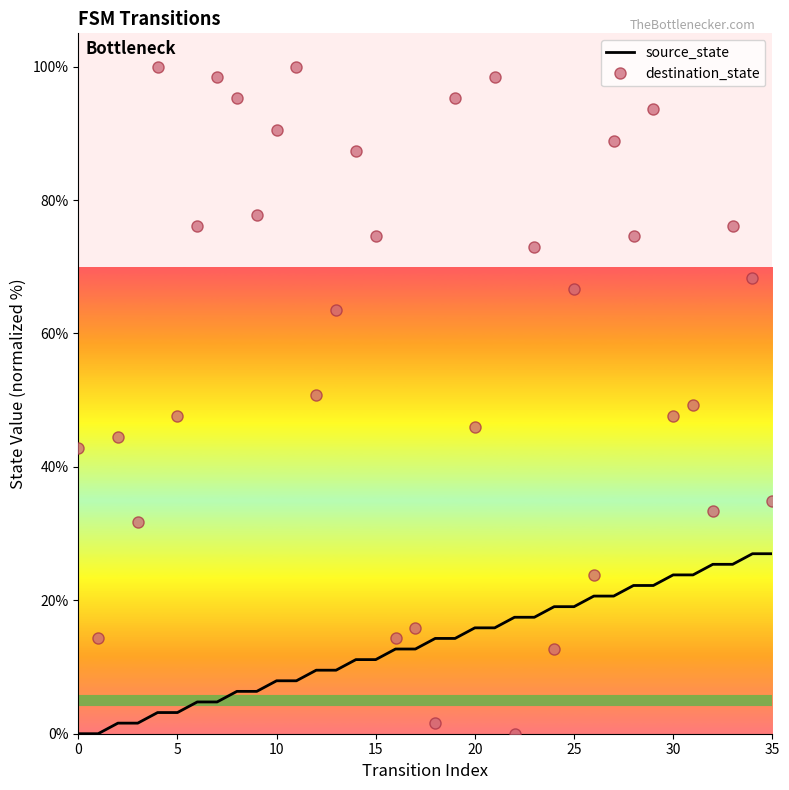

What is the difference between the maximum and second lowest values in the destination_state series?

98.4